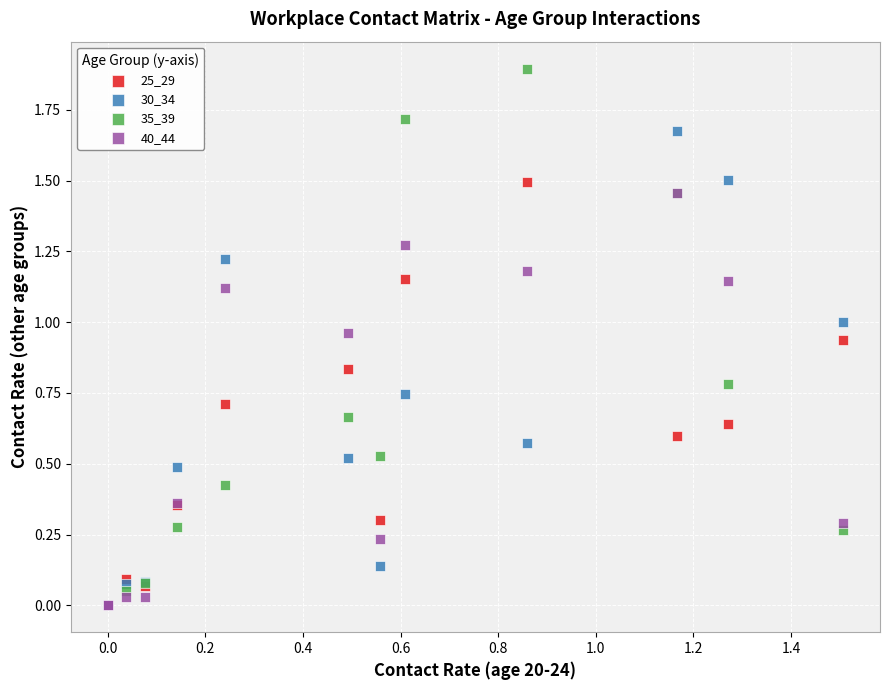

What are all the series names shown in the legend?

25_29, 30_34, 35_39, 40_44